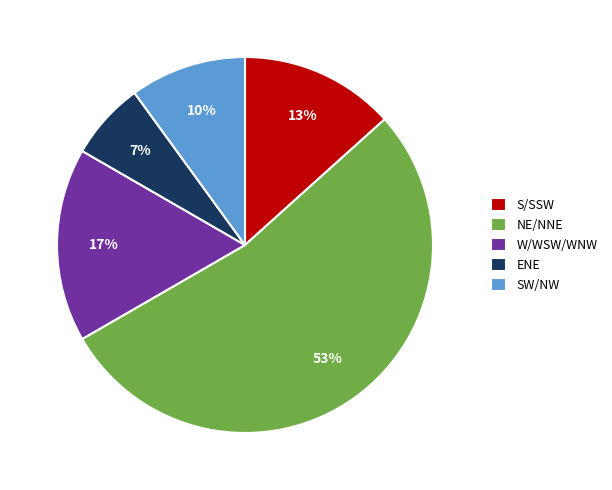

Is it true that NE/NNE is 53% of the pie?

True